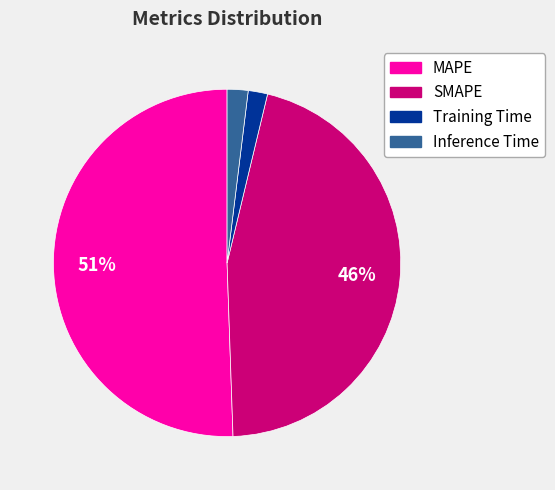

True or false: MAPE accounts for 51% of the total.

True